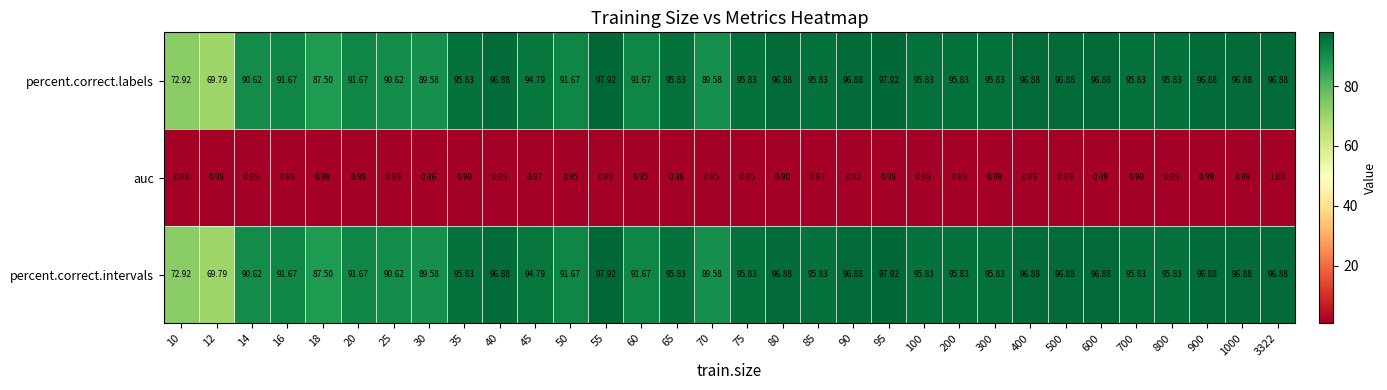

Is the value of percent.correct.labels at 200 greater than the value of auc at 45?

Yes